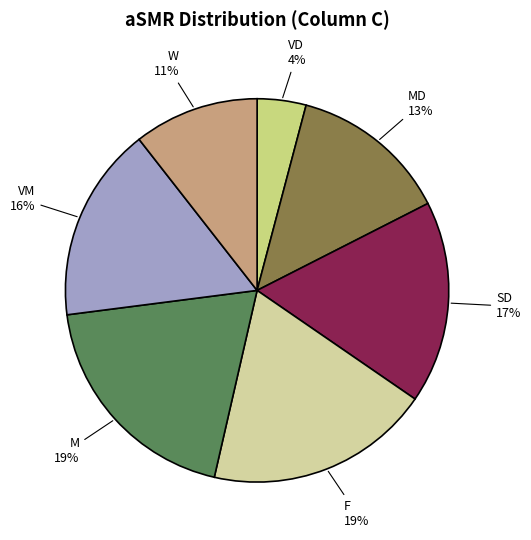

Is the sum of M and F greater than half?

No